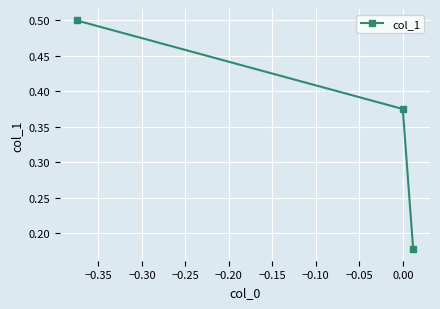

How many categories are shown in the chart?

3